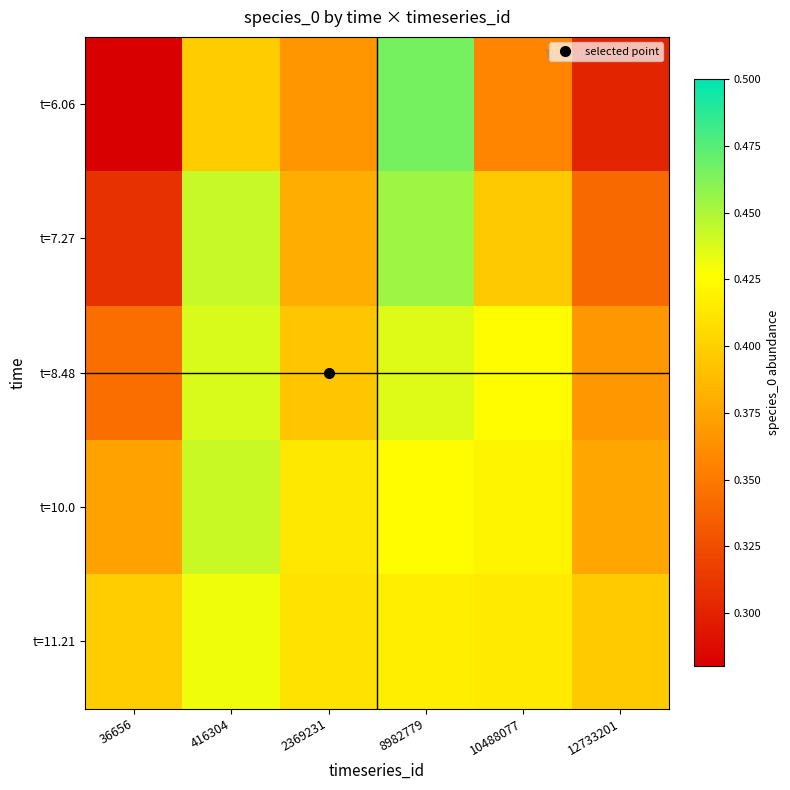

Which category has the highest value across all series?

8982779